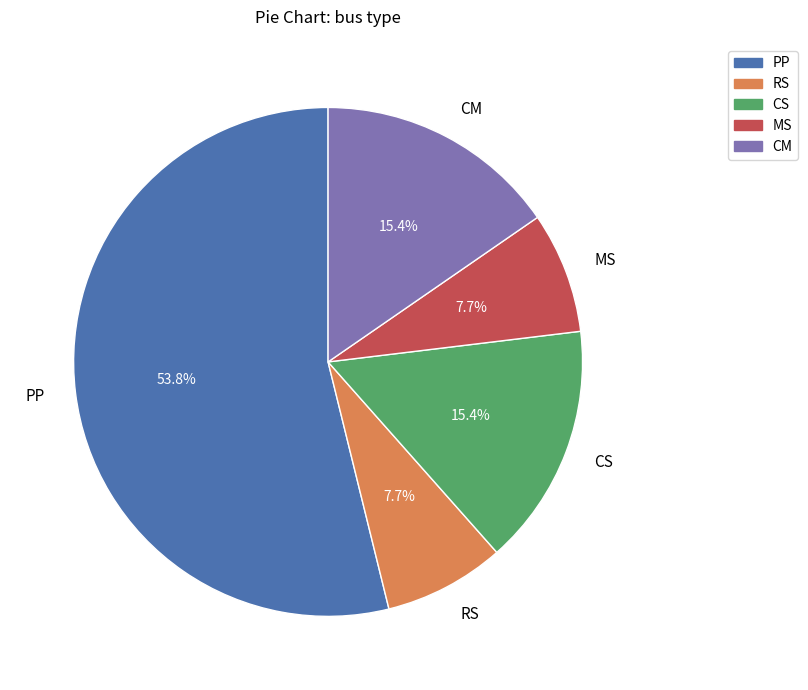

Which has a higher value, CM or MS?

CM